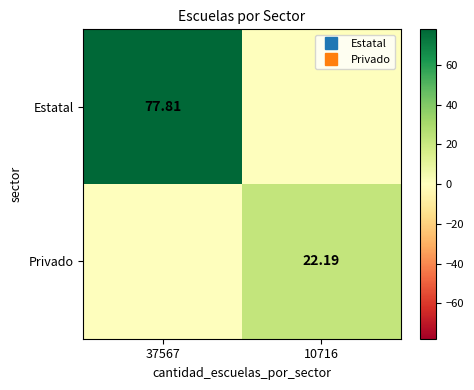

List the series in order of their overall mean, lowest first.

Privado, Estatal